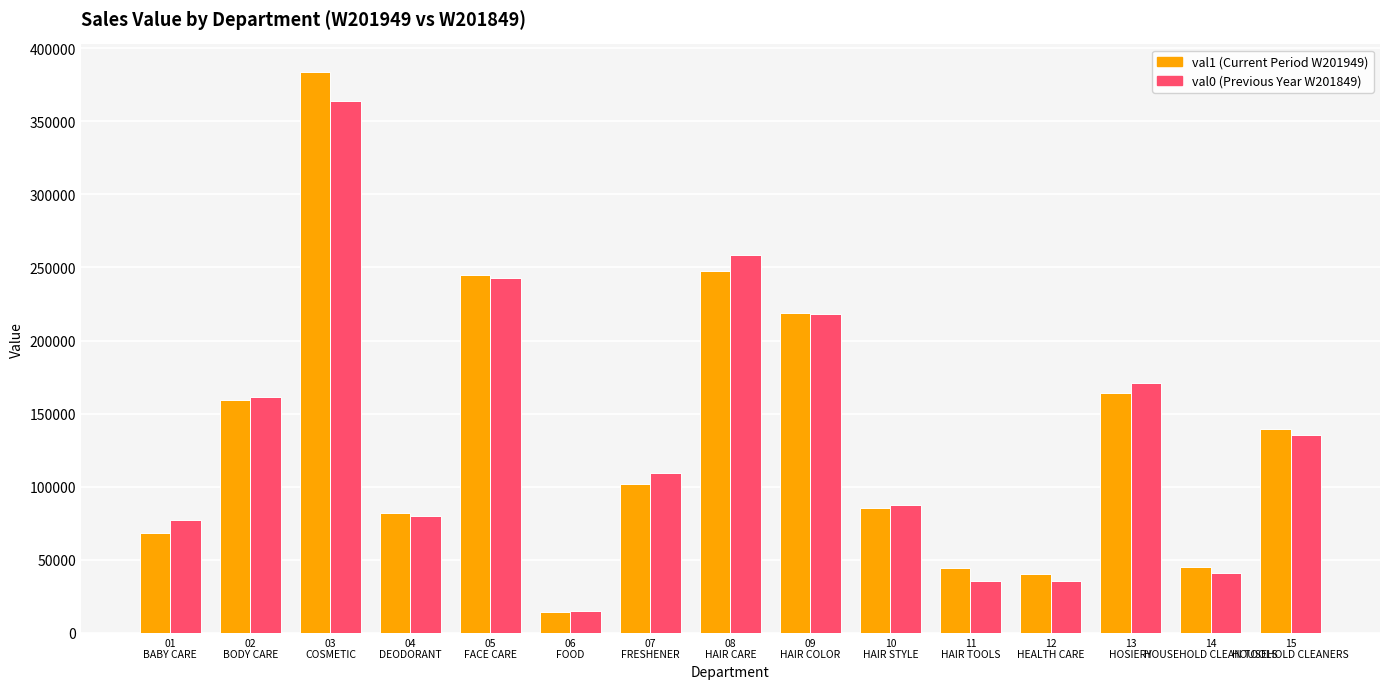

What is the minimum value shown in the chart?

14248.4